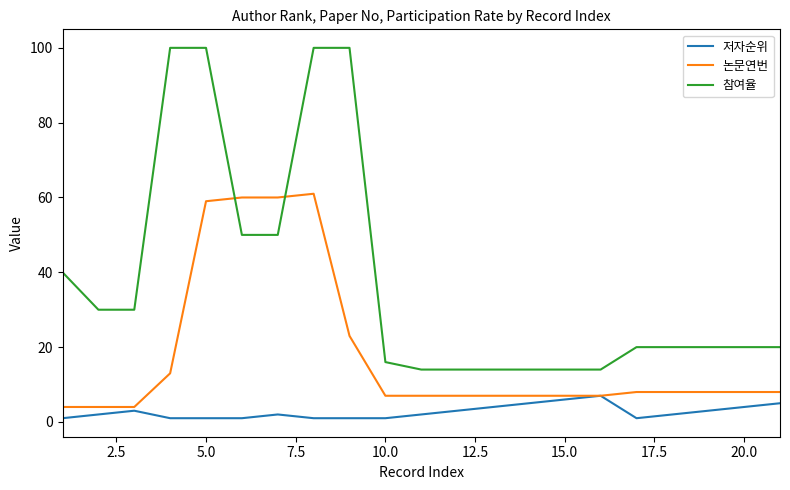

Rank the series by their maximum value, from lowest to highest.

저자순위, 논문연번, 참여율